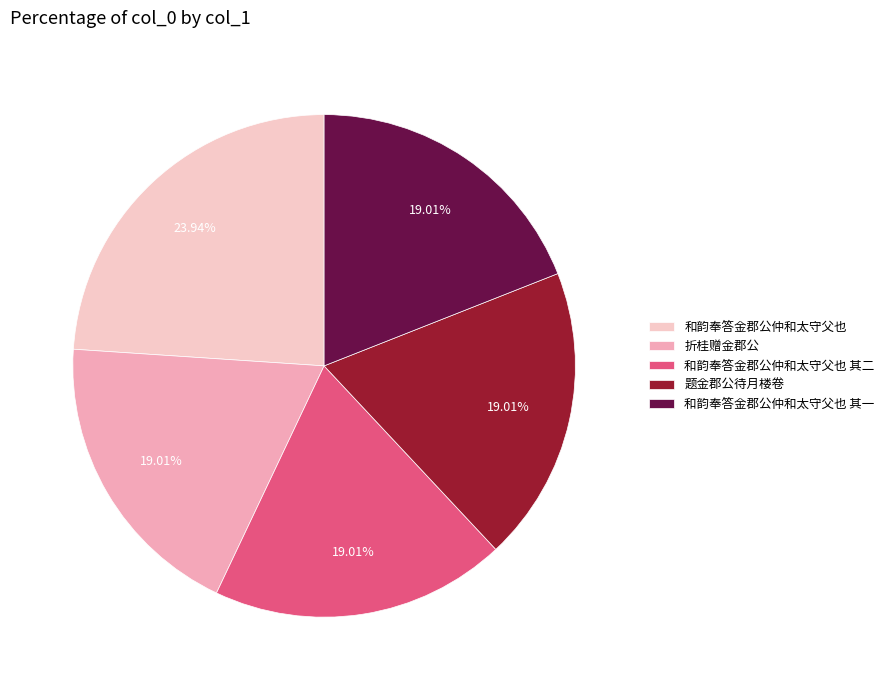

The 和韵奉答金郡公仲和太守父也 其一 slice represents 19% of the pie. True or false?

True